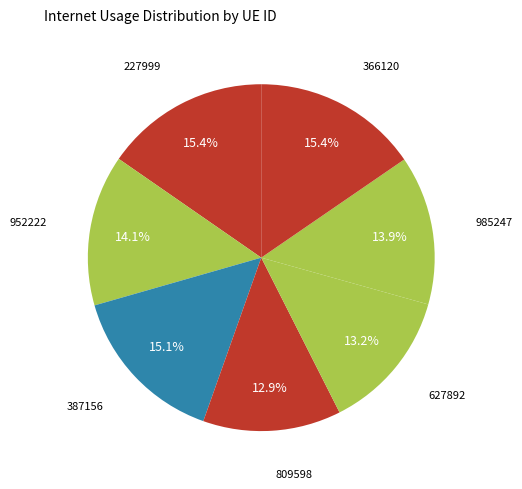

To the nearest percent, what is the average slice percentage?

14%